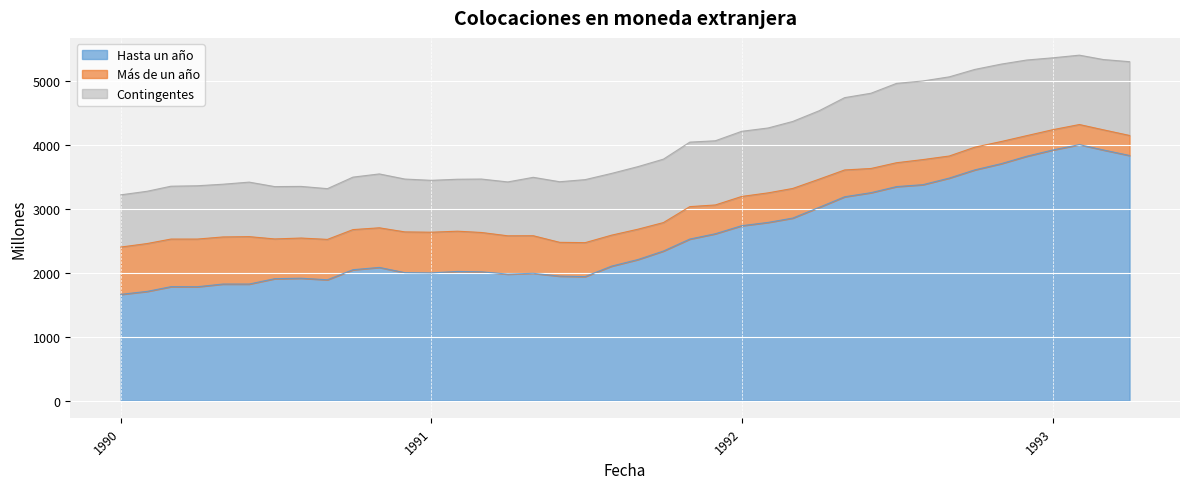

Which has a higher value, 1991-05 or 1992-07?

1992-07